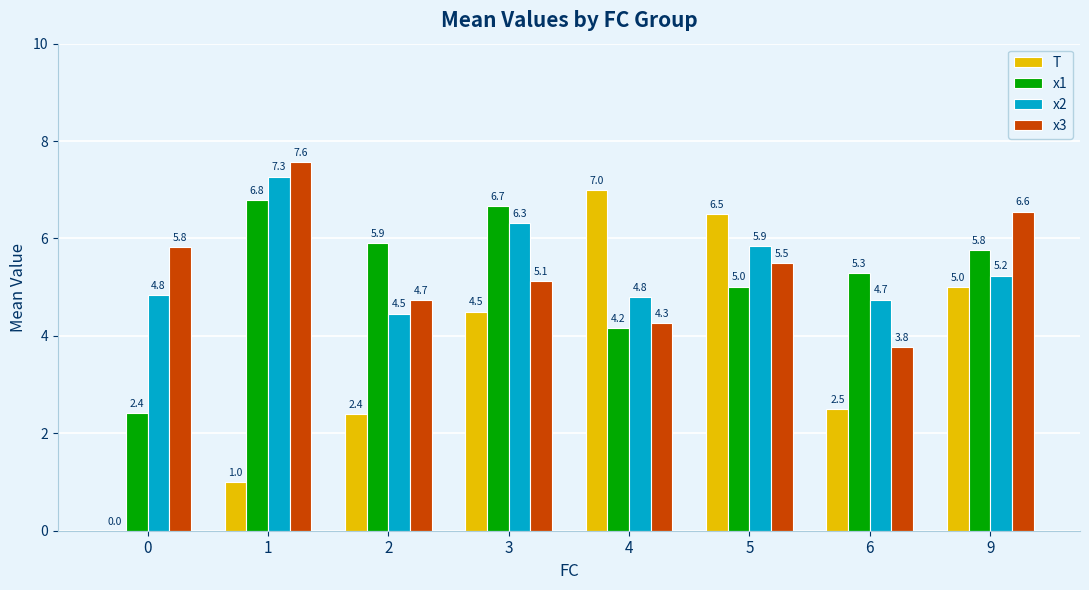

Reading left to right, transcribe all the data shown in this chart.

T: 0=0.0	1=1.0	2=2.4	3=4.5	4=7.0	5=6.5	6=2.5	9=5.0
x1: 0=2.4	1=6.8	2=5.9	3=6.7	4=4.2	5=5.0	6=5.3	9=5.8
x2: 0=4.8	1=7.3	2=4.5	3=6.3	4=4.8	5=5.9	6=4.7	9=5.2
x3: 0=5.8	1=7.6	2=4.7	3=5.1	4=4.3	5=5.5	6=3.8	9=6.6